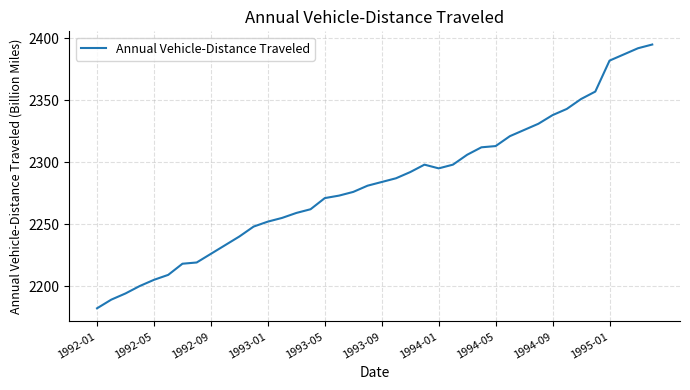

What is the maximum value shown in the chart?

2395